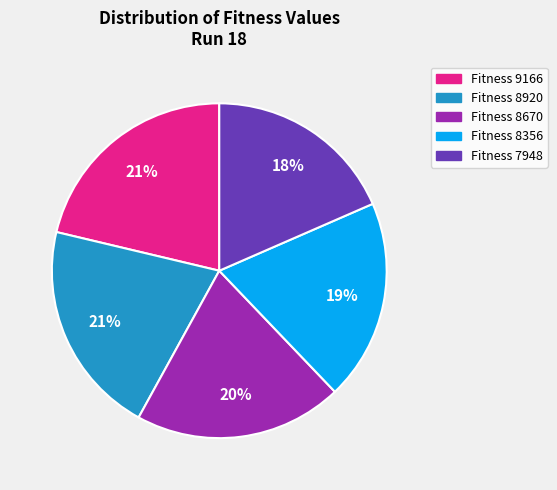

Does any single category account for the majority?

No